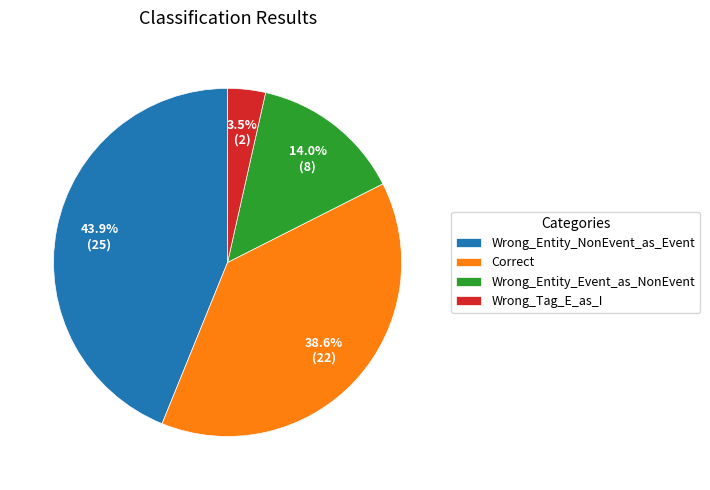

Does Wrong_Entity_NonEvent_as_Event account for over 50% of the chart?

No